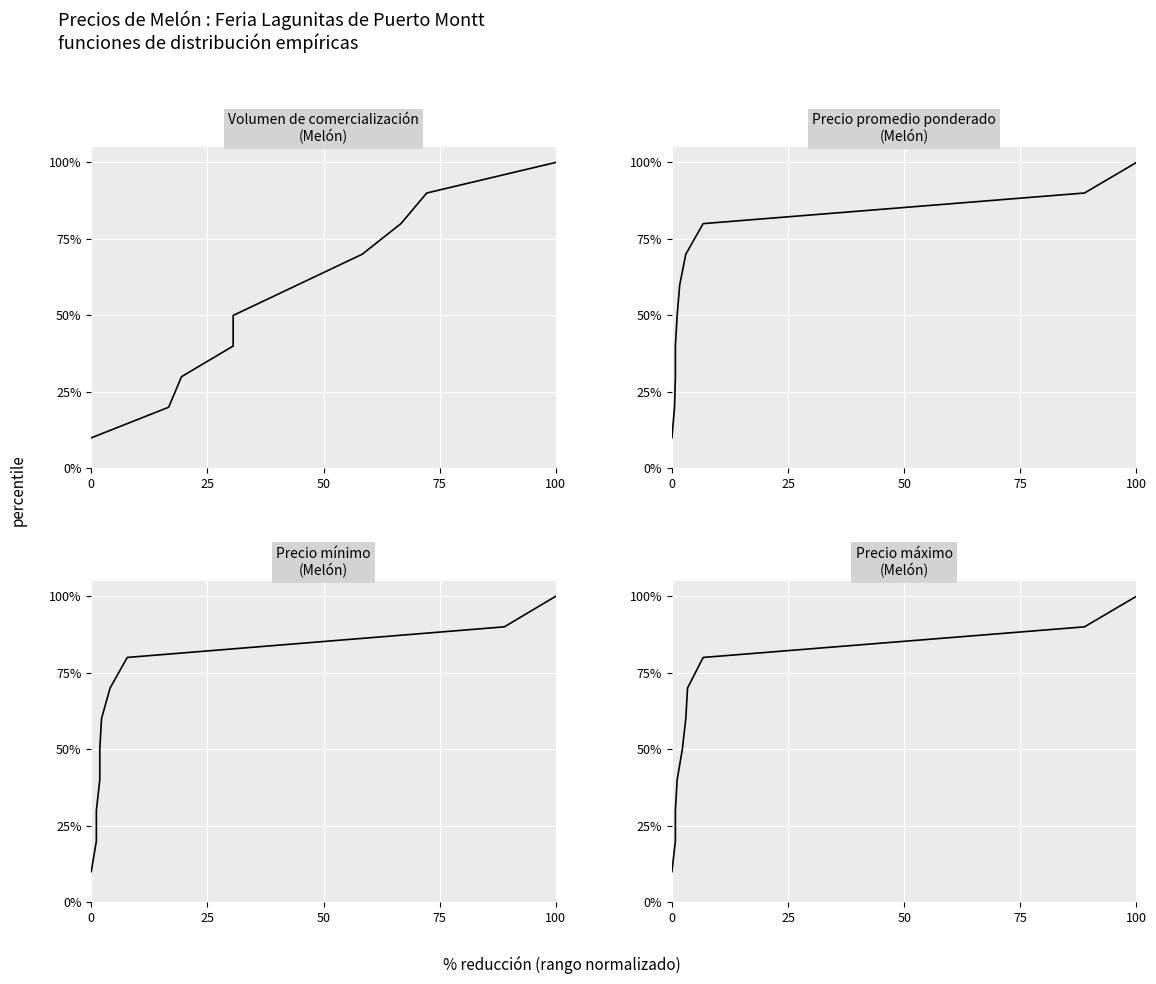

True or false: Precio promedio ponderado and Volumen intersect in this chart.

False